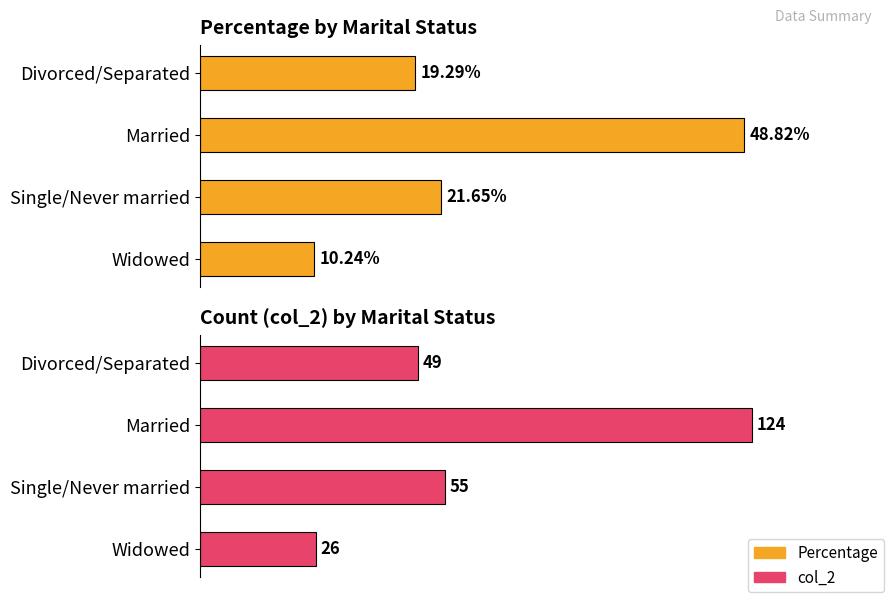

Which series has the widest spread of values?

col_2